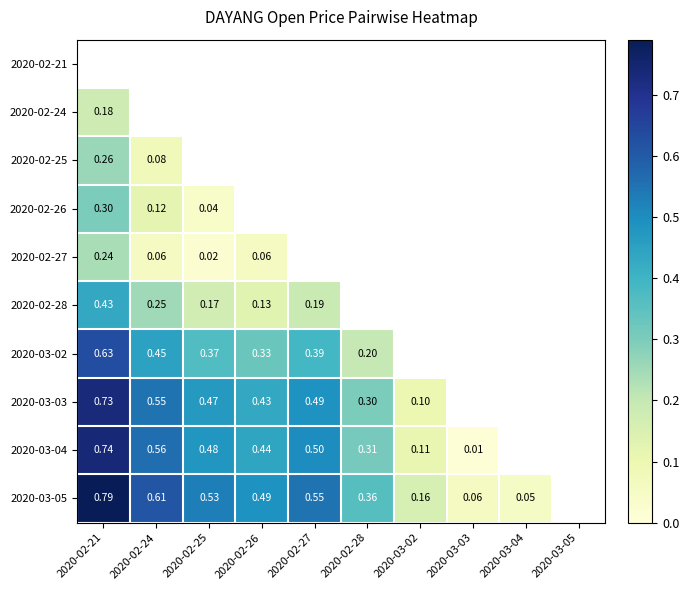

How many distinct data groups are displayed?

10